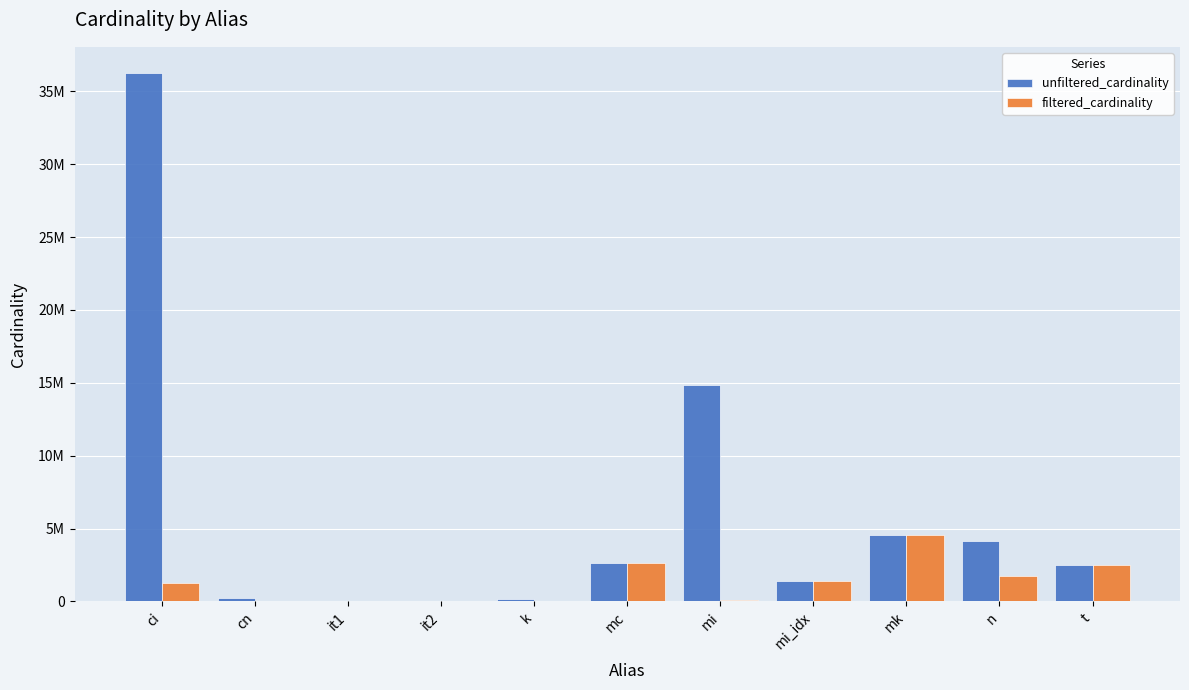

What is the value of the unfiltered_cardinality bar at the 9th from the left?

4523930